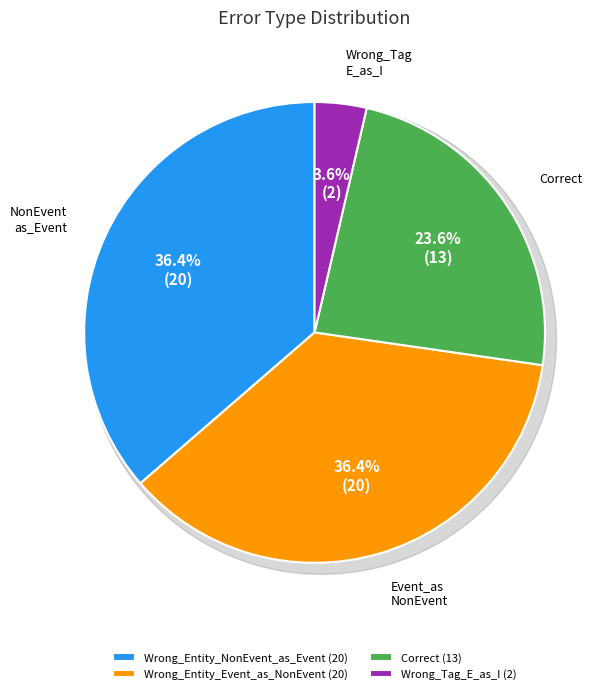

What percentage is the Wrong_Entity_NonEvent_as_Event slice, to the nearest percent?

36%